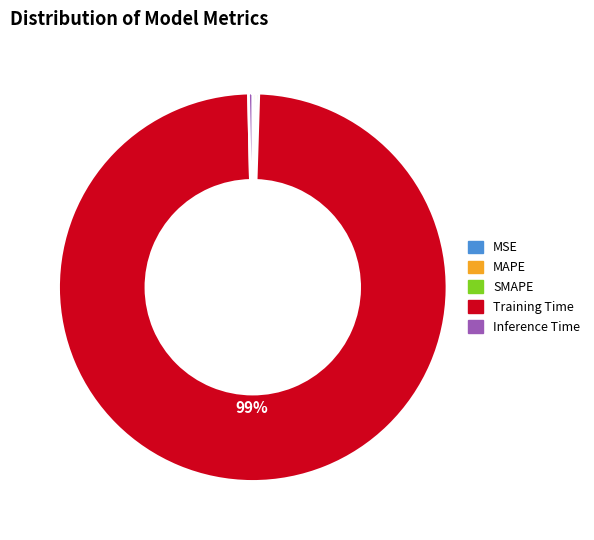

To the nearest percent, what is the average slice percentage?

20%